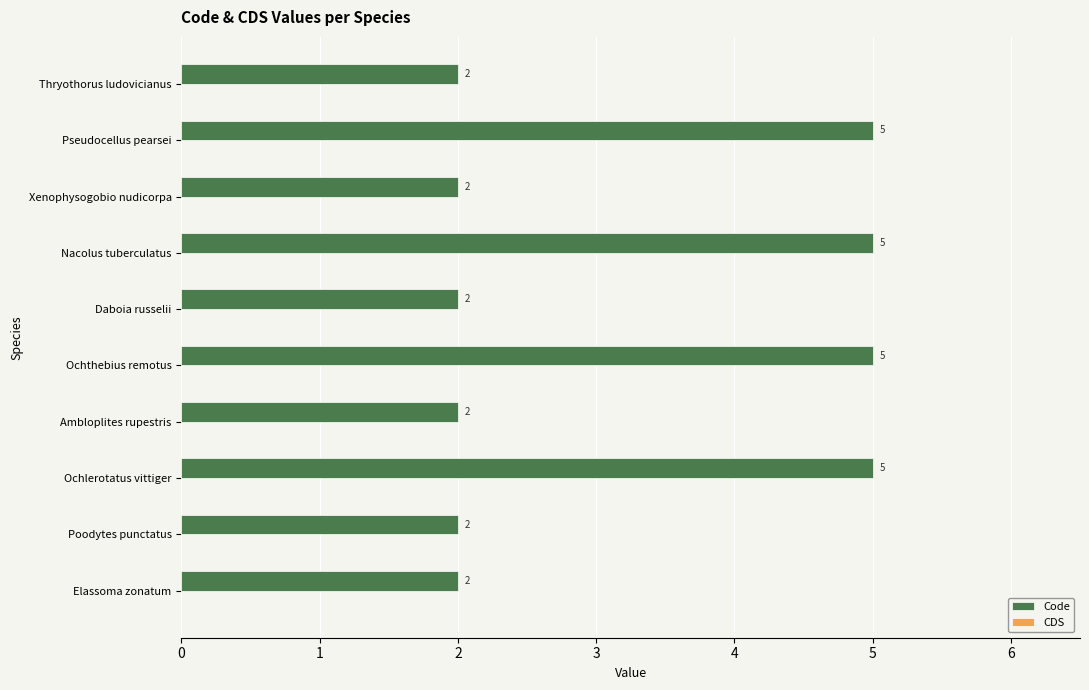

What is the greatest value displayed?

5